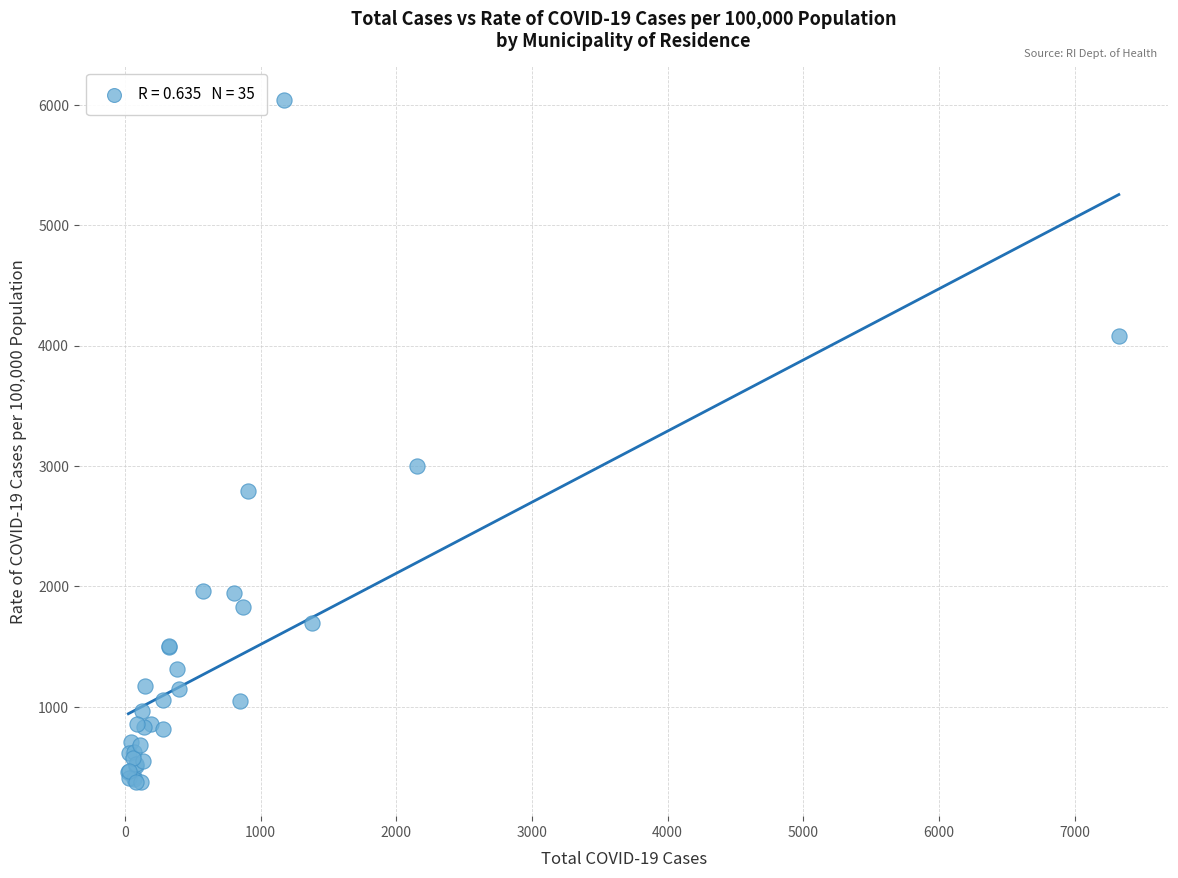

What Y value in the scatter plot is closest to 3205?

3000